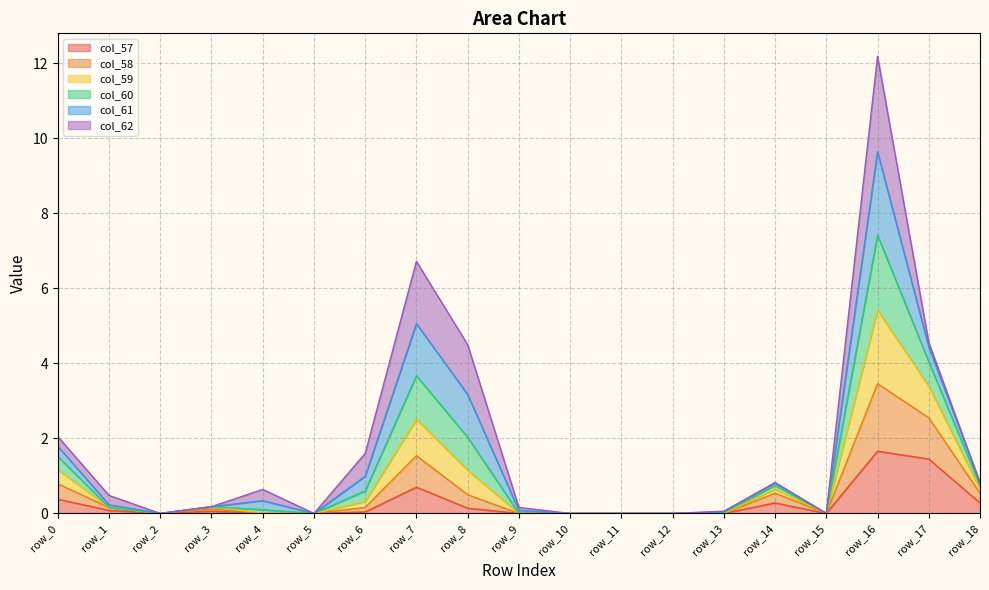

At which category is the sum across all series the highest?

row_16